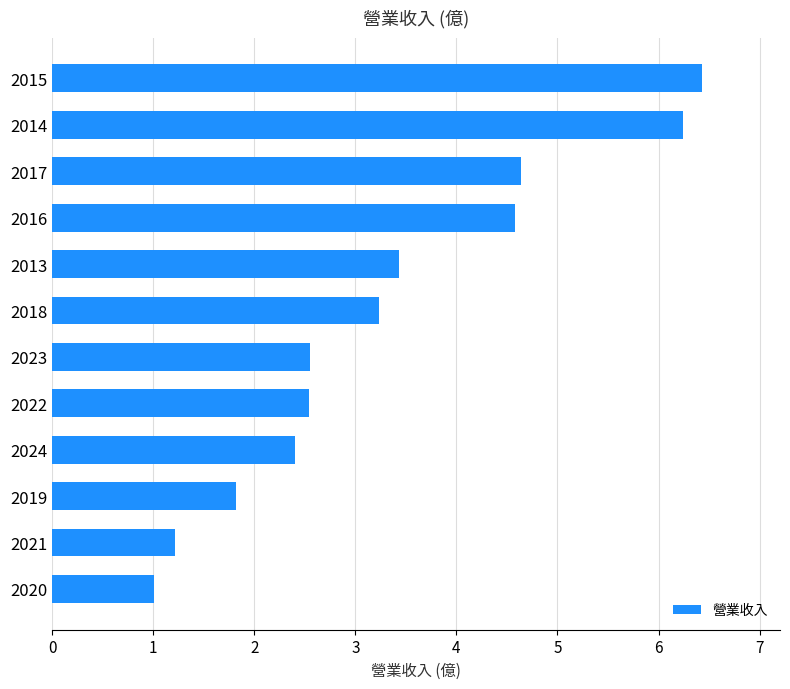

Where is the data nearest to the value 3?

2018